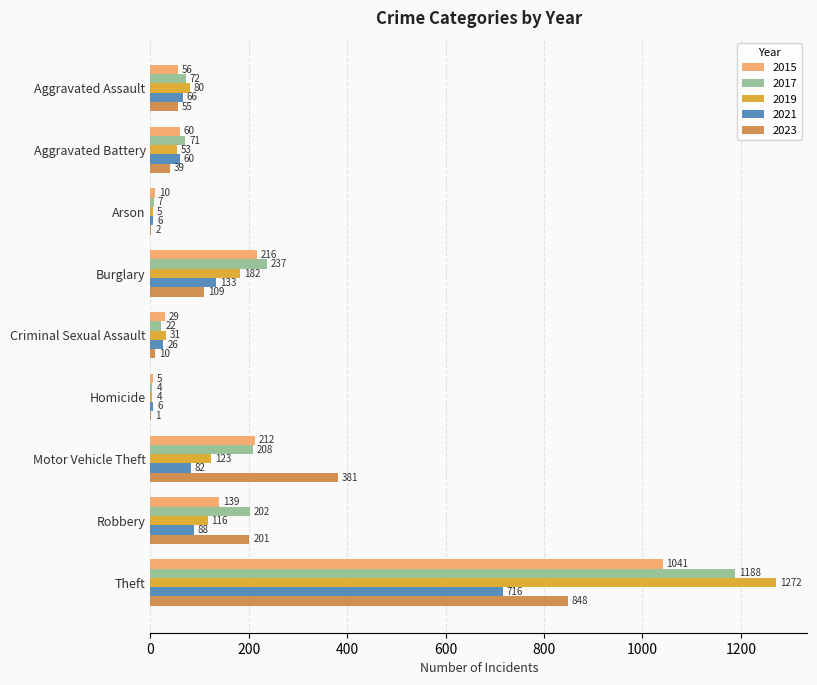

What are all the series names shown in the legend?

2015, 2017, 2019, 2021, 2023